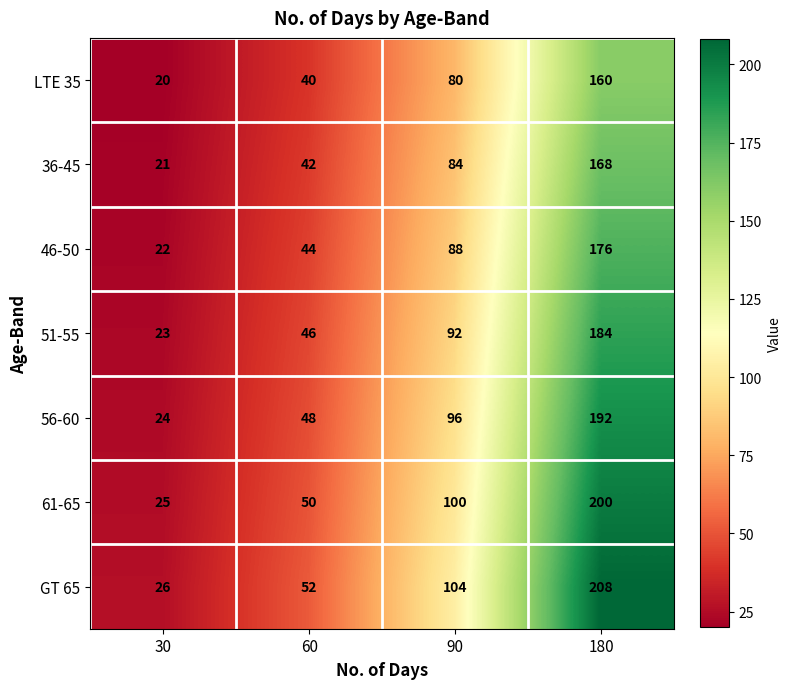

What is the difference between the GT 65 values at 60 and 30?

26